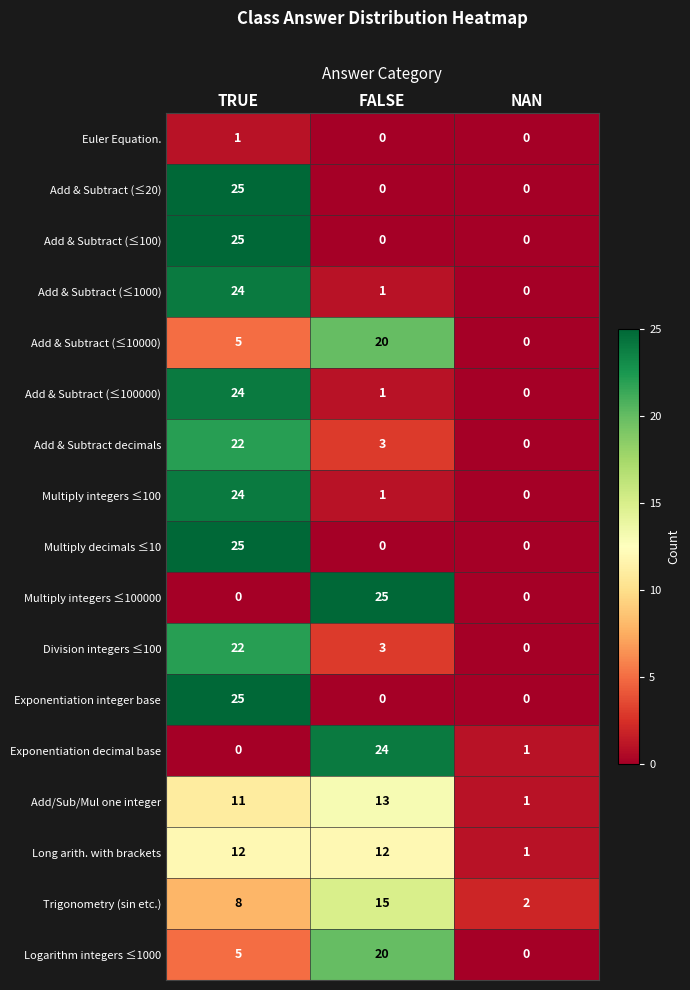

The value of Exponentiation decimal base at TRUE is 0. True or false?

True